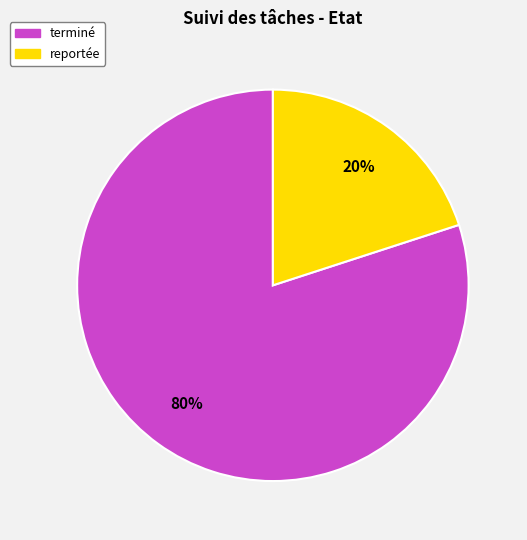

Combined, do terminé and reportée account for over 50%?

Yes